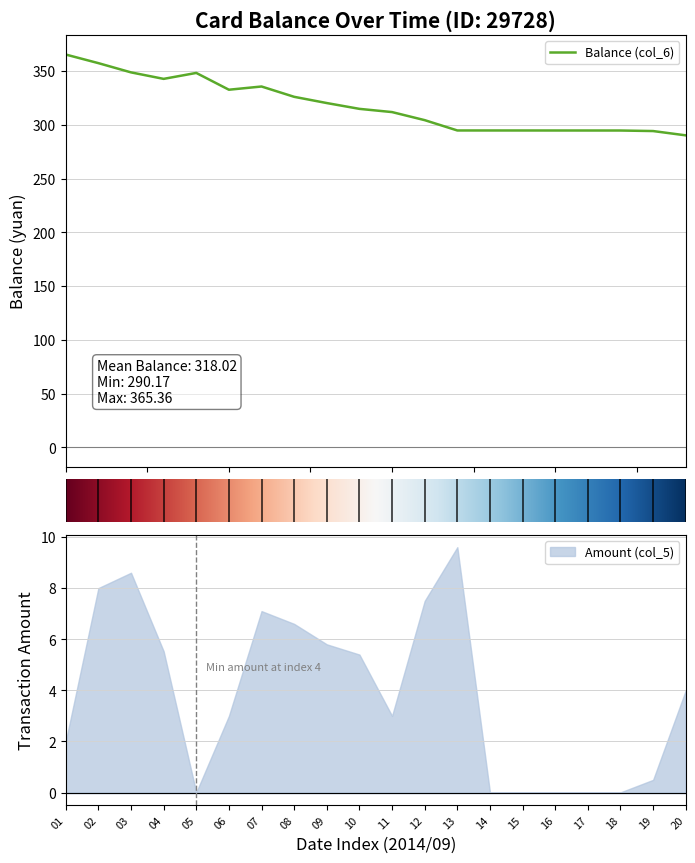

What is the maximum value for Balance (col_6)?

365.4